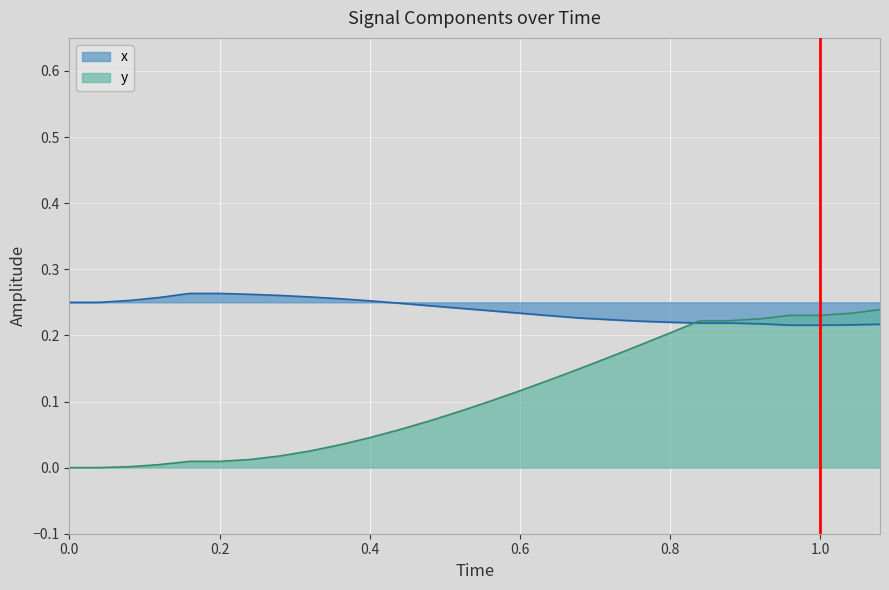

What are all the series names shown in the legend?

x, y